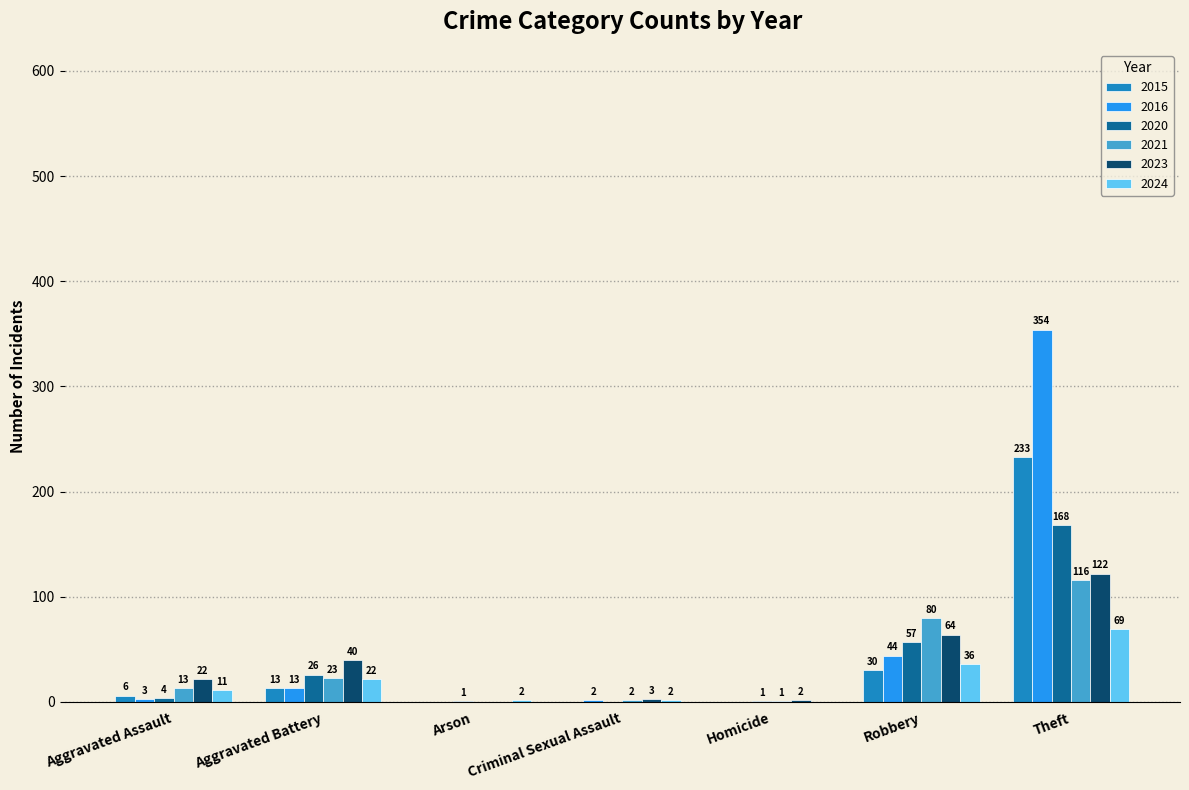

What are all the series names shown in the legend?

2015, 2016, 2020, 2021, 2023, 2024